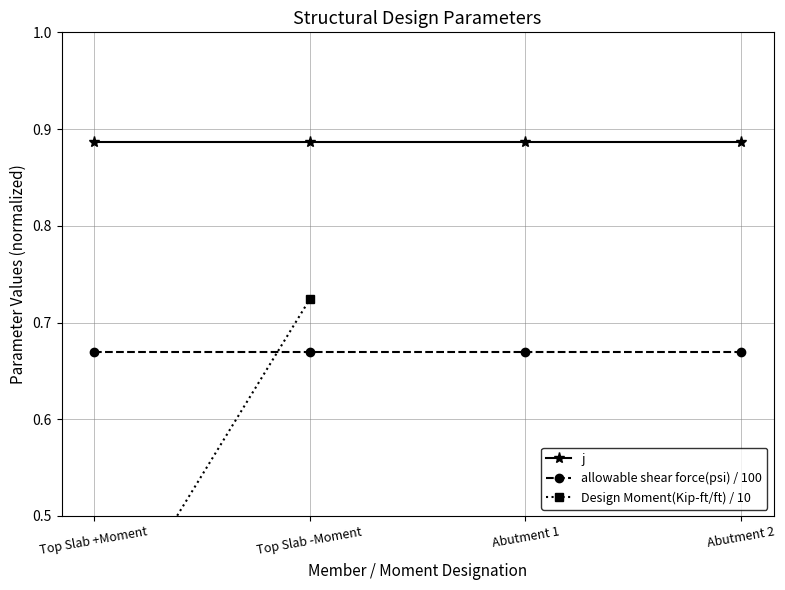

What is the sum of all allowable shear force(psi) / 100 values?

2.7